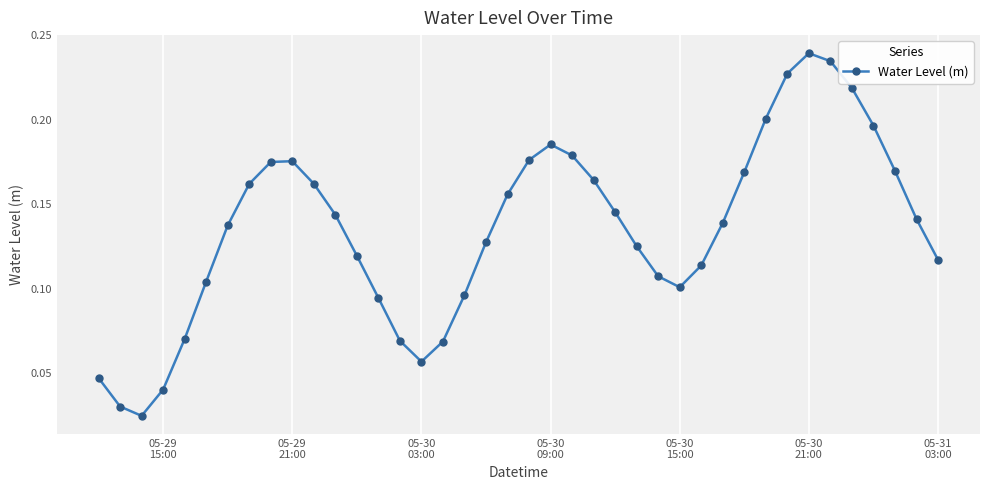

What is the sum of all values?

5.4